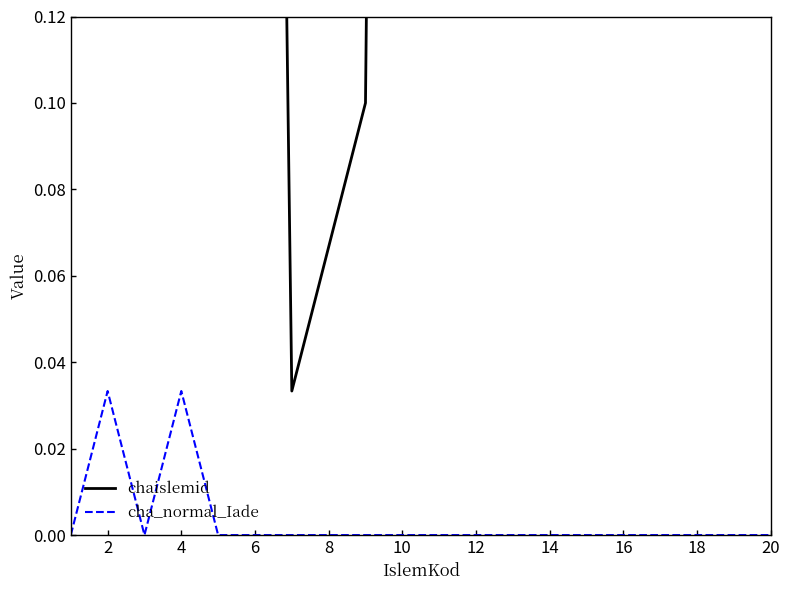

Where is chaislemid nearest to the value 0?

12